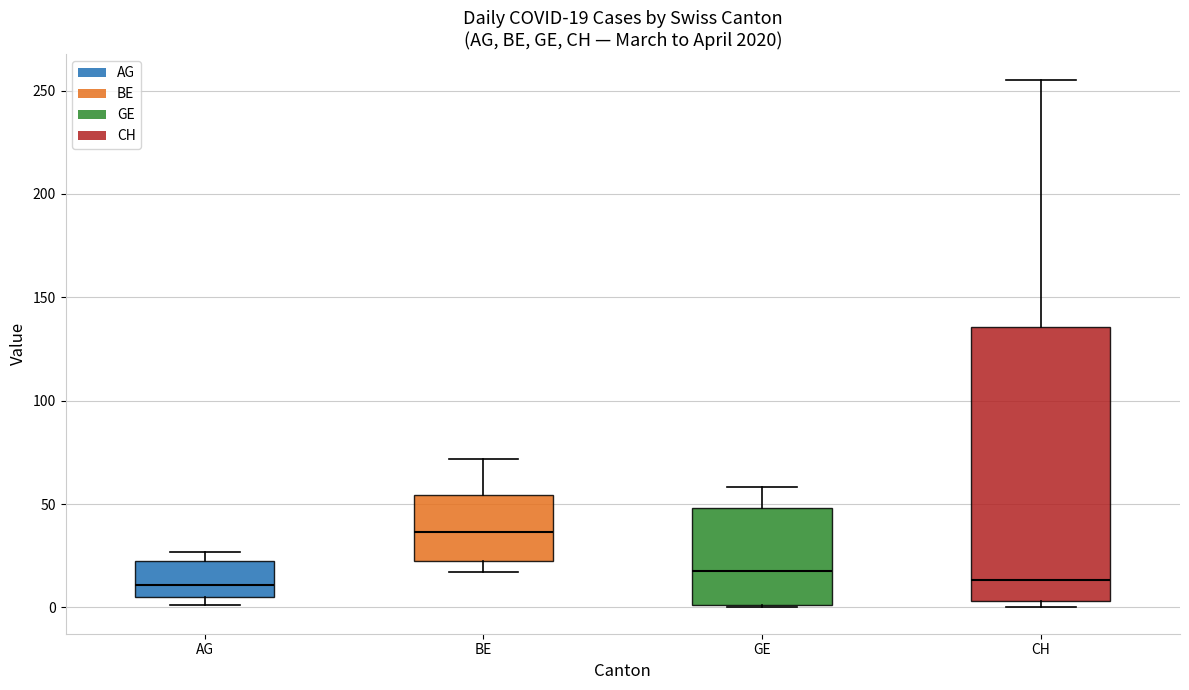

Which box is the tallest, from its lower edge to its upper edge?

CH